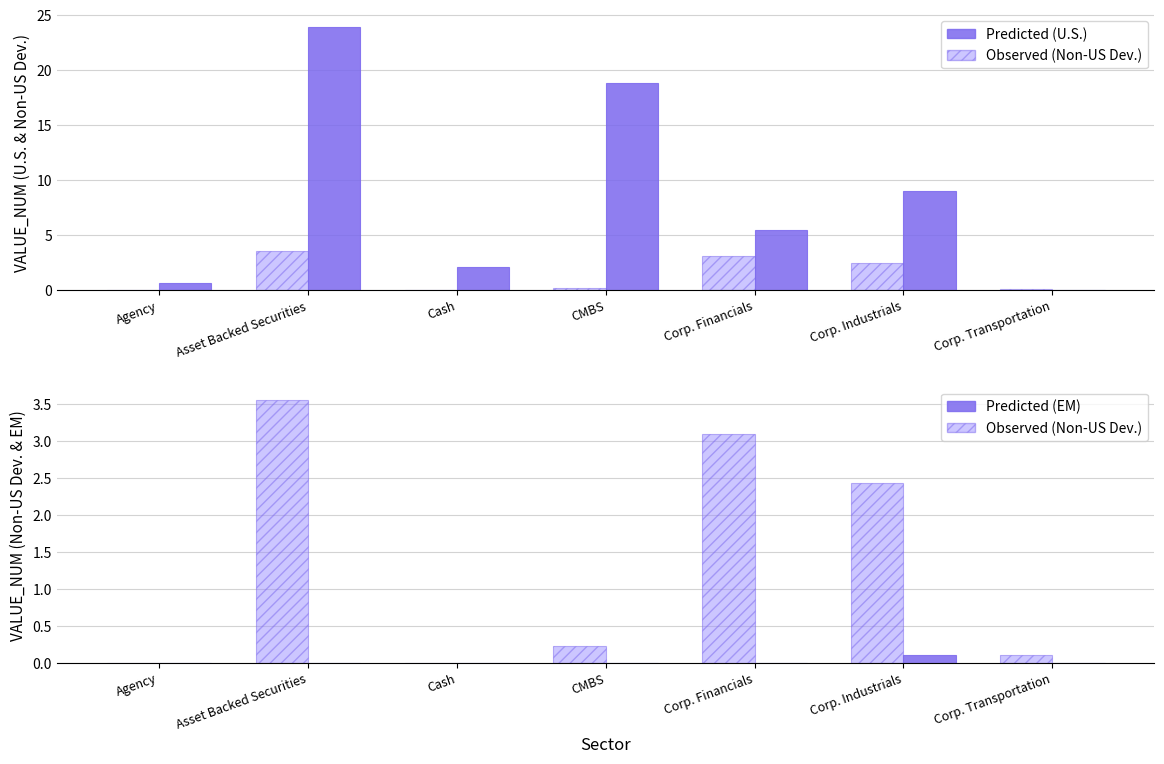

At which label is Non-US Developed (Observed) closest to 1?

CMBS